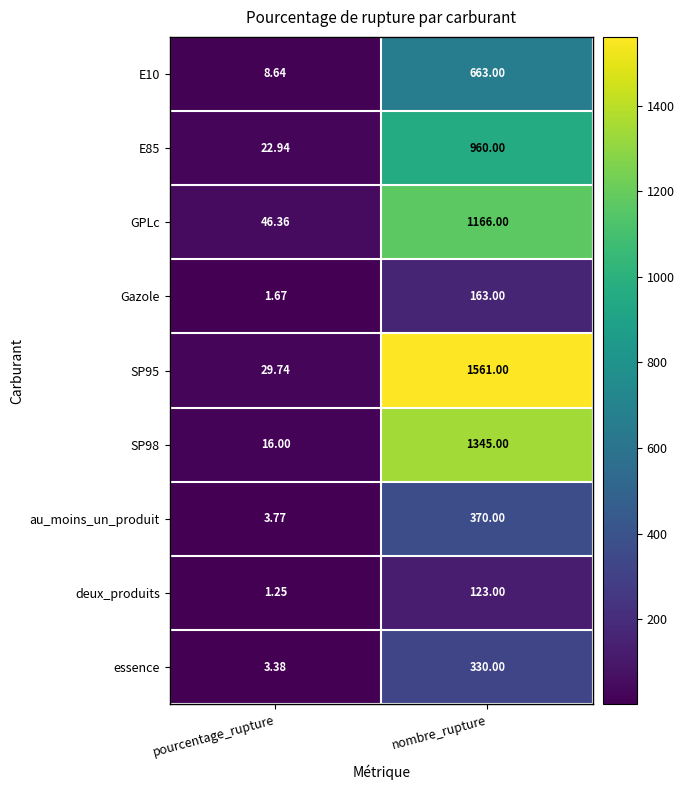

At which category does the chart reach its peak across all series?

nombre_rupture